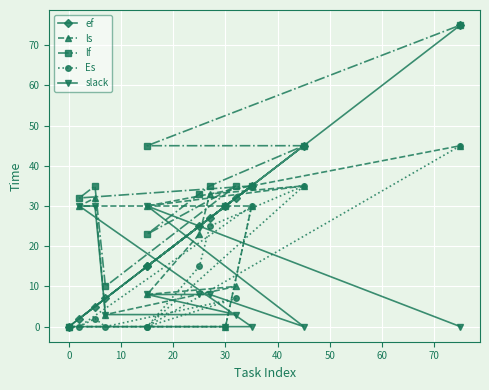

True or false: ls and lf intersect in this chart.

False